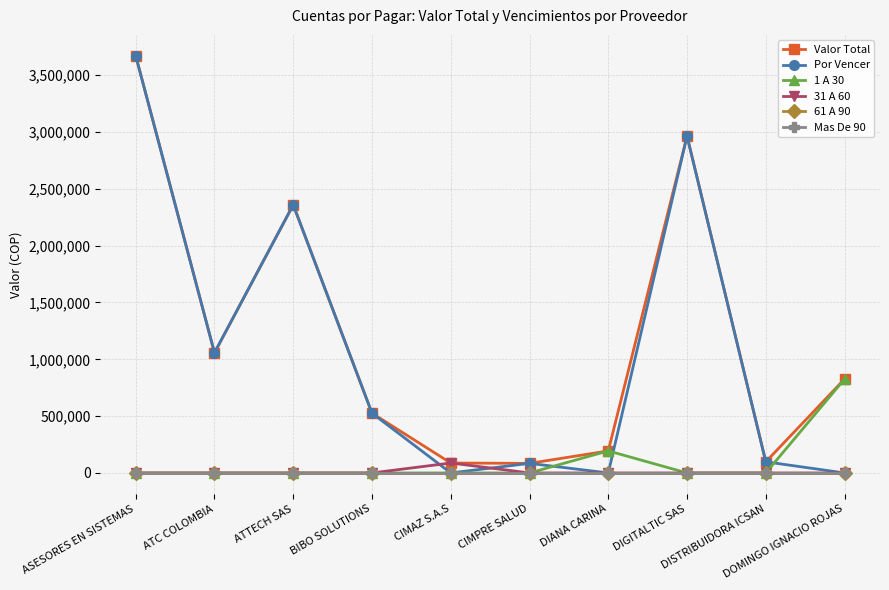

The value of 31 A 60 at CIMAZ S.A.S is 147438. True or false?

False